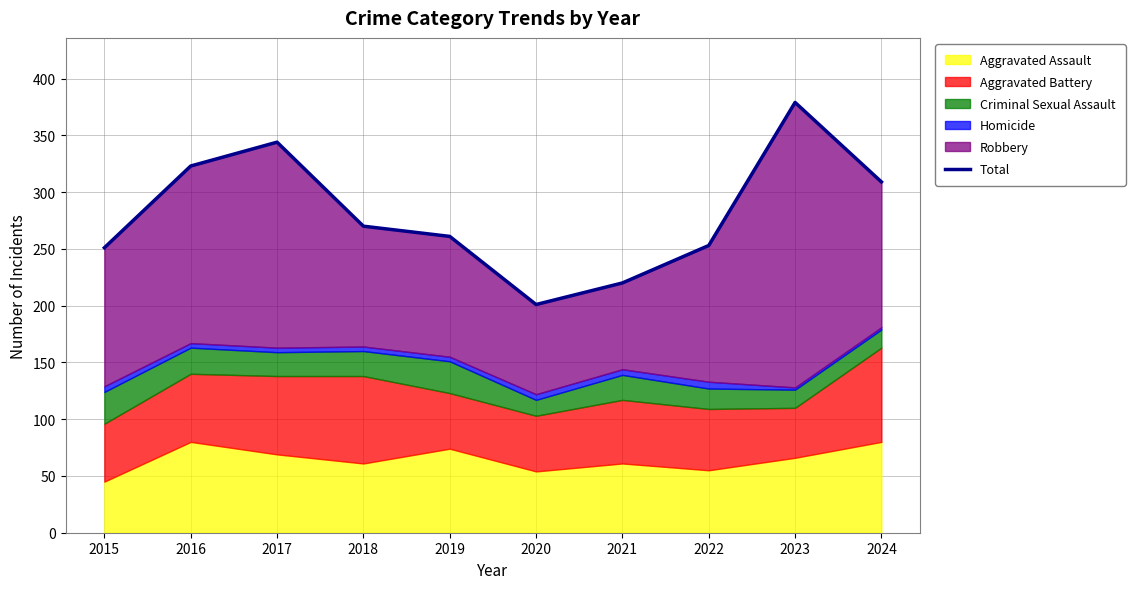

What is the difference between the second highest and second lowest values?

124